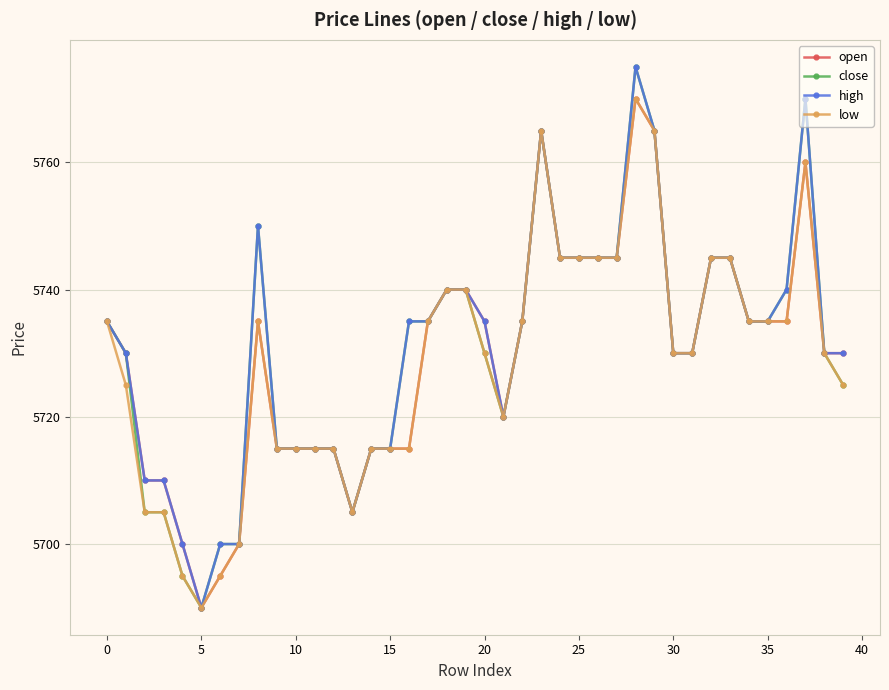

What is the maximum value for close?

5775